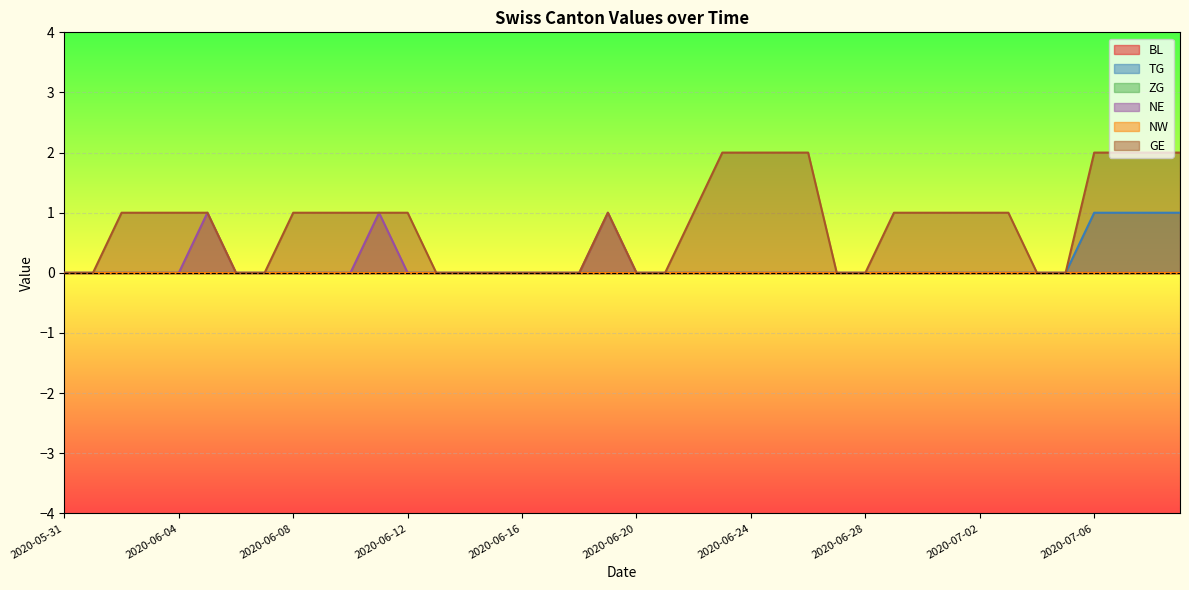

Which category has the highest value in the TG series?

2020-07-06